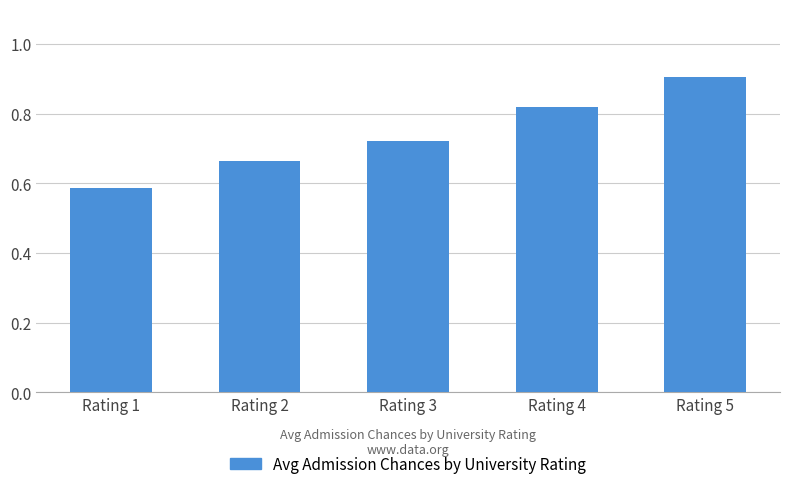

What is the value of the 5th bar from the left?

0.9